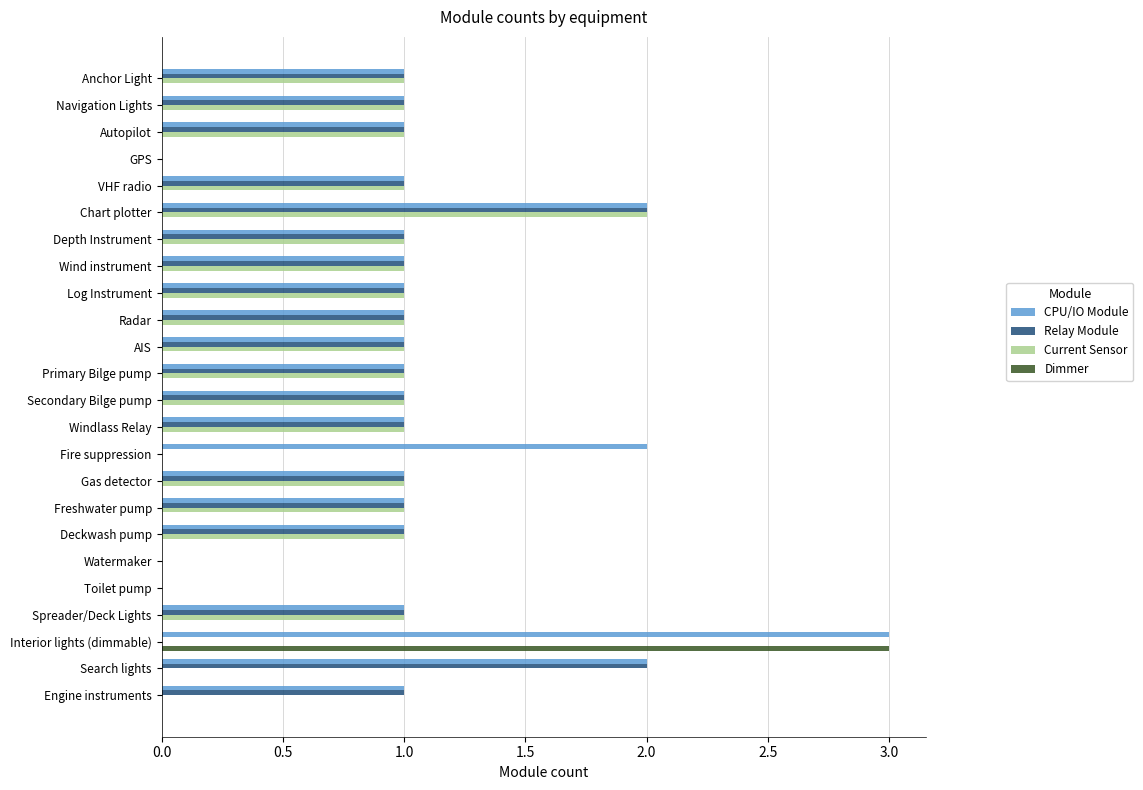

What is the sum of all CPU/IO Module values?

26